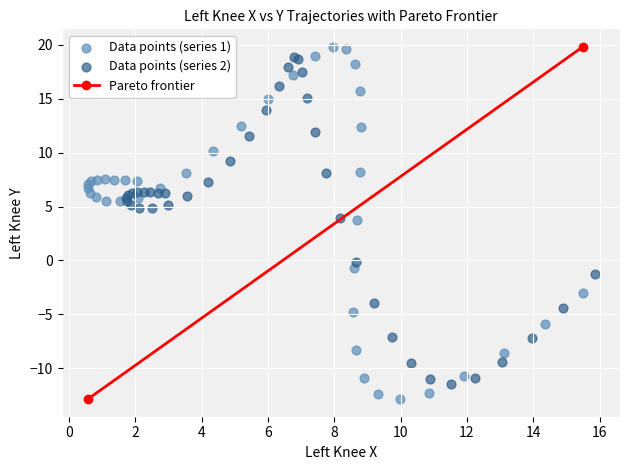

Which series has the largest Y range (max minus min)?

Data points (series 1)